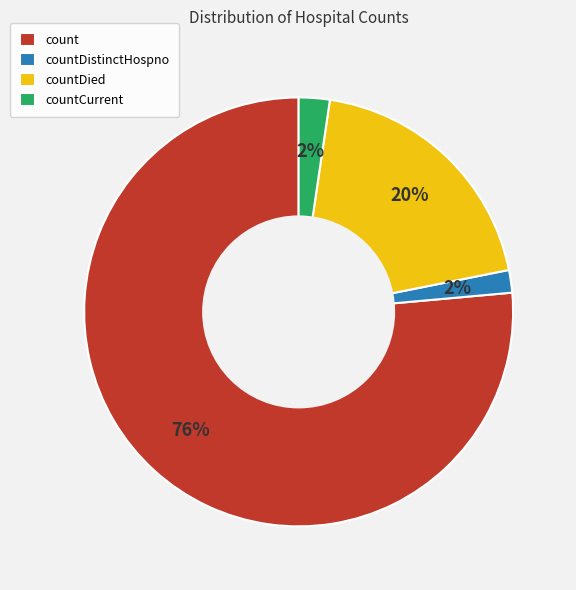

How many slices are in this pie chart?

4